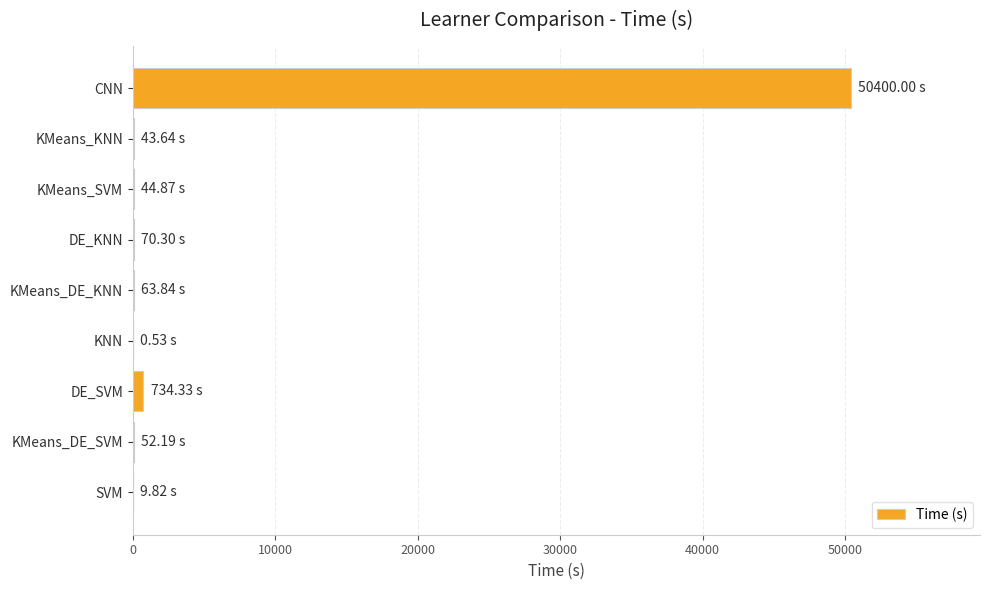

Which label corresponds to the largest value in the chart?

CNN